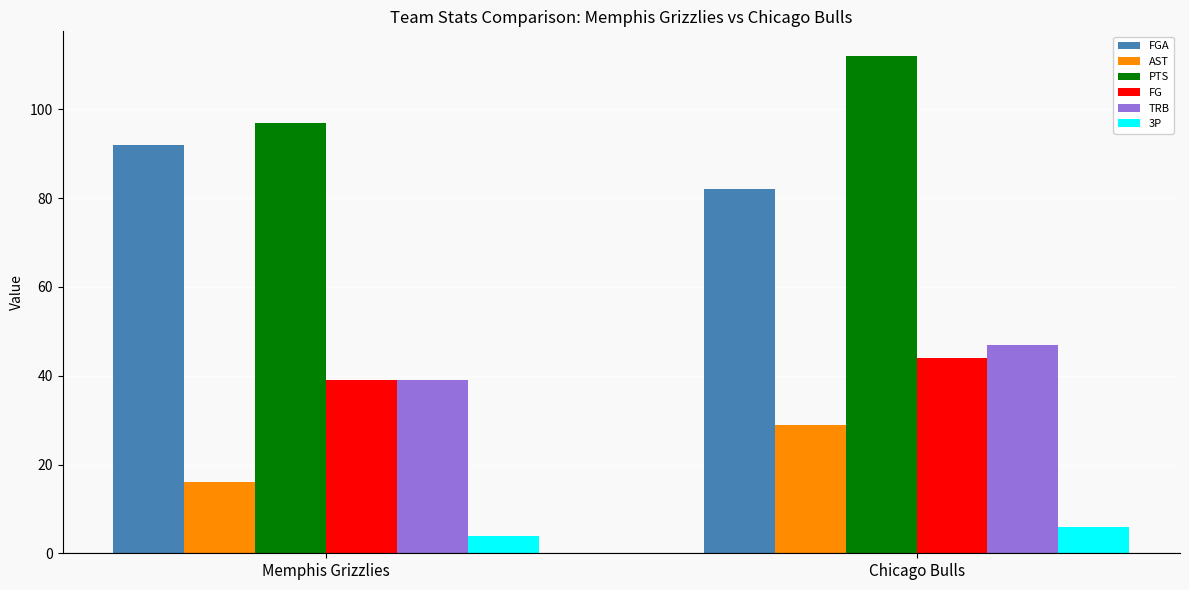

Which category has the lowest value in the FGA series?

Chicago Bulls